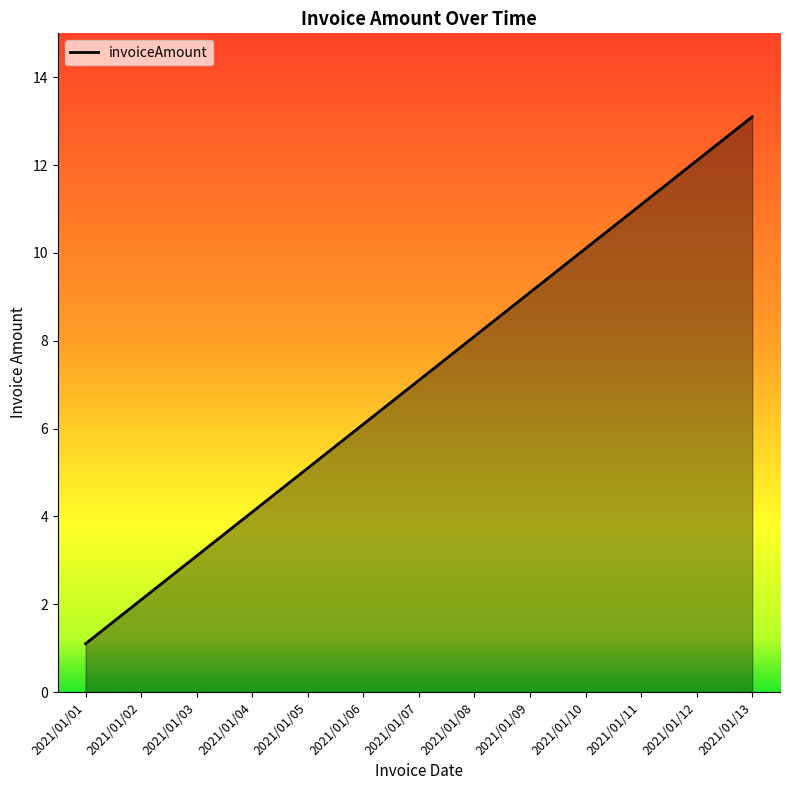

Rank the categories by value from highest to lowest.

2021/01/13, 2021/01/12, 2021/01/11, 2021/01/10, 2021/01/09, 2021/01/08, 2021/01/07, 2021/01/06, 2021/01/05, 2021/01/04, 2021/01/03, 2021/01/02, 2021/01/01